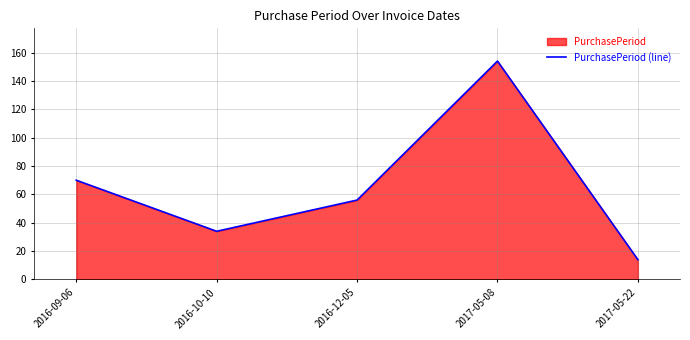

List the labels in order of value, smallest first.

2017-05-22, 2016-10-10, 2016-12-05, 2016-09-06, 2017-05-08